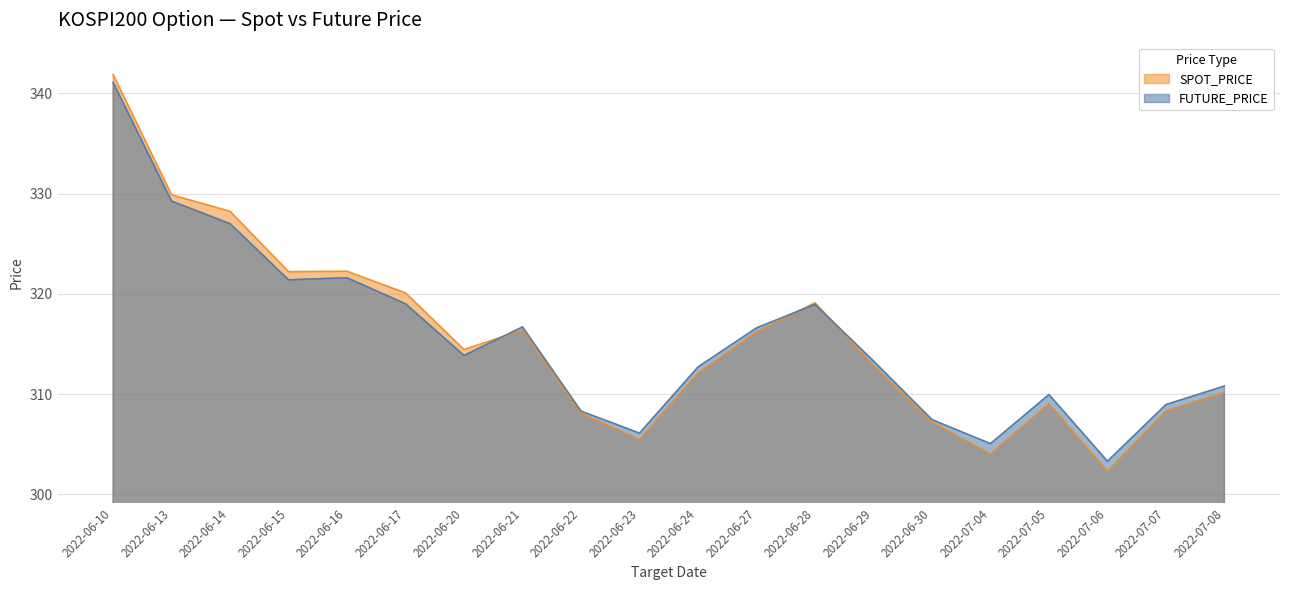

What is the average value of the FUTURE_PRICE series?

315.6